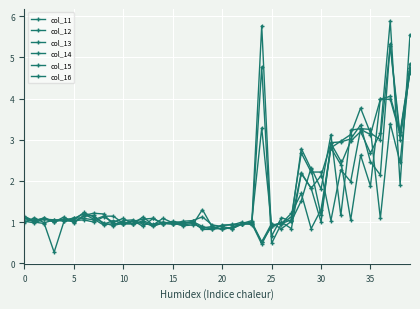

What is the minimum value shown in the chart?

0.3